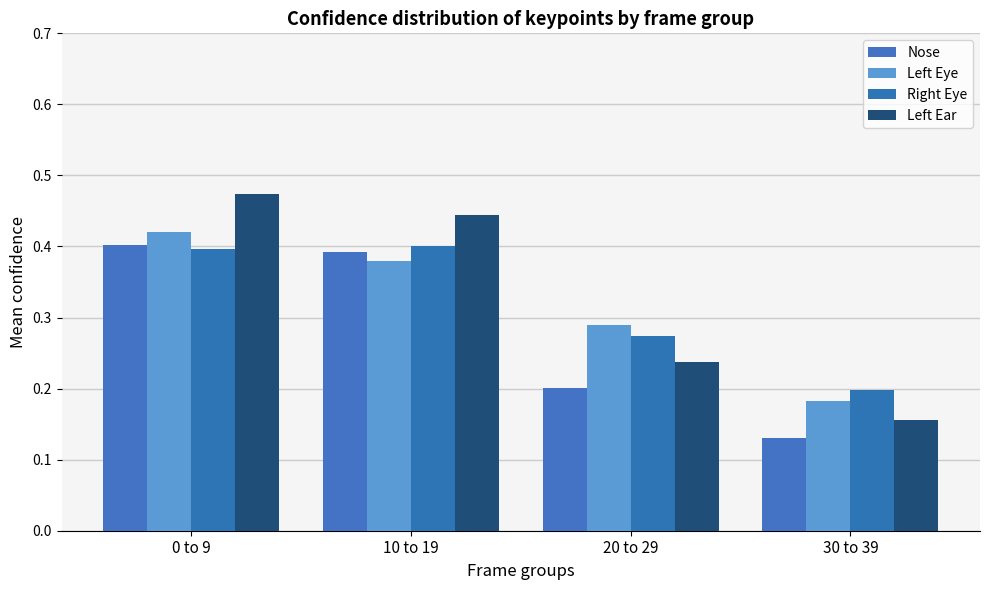

What is the approximate value of Left Eye at 10 to 19?

0.4